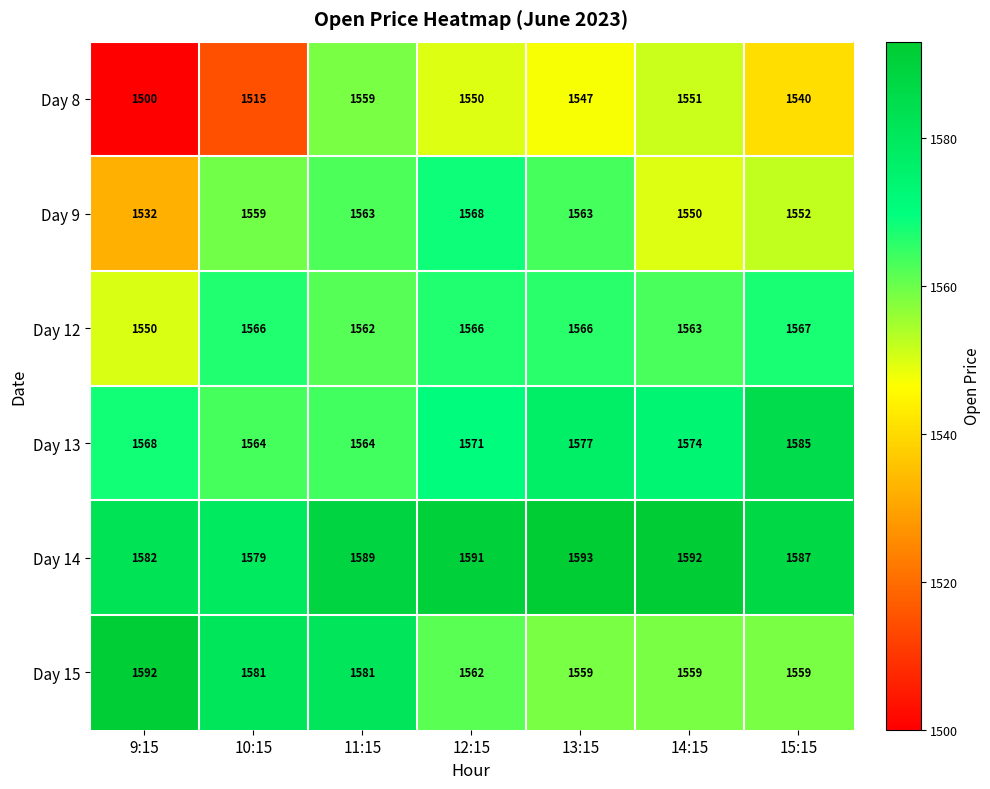

Which series has the largest range (max minus min)?

Day 8